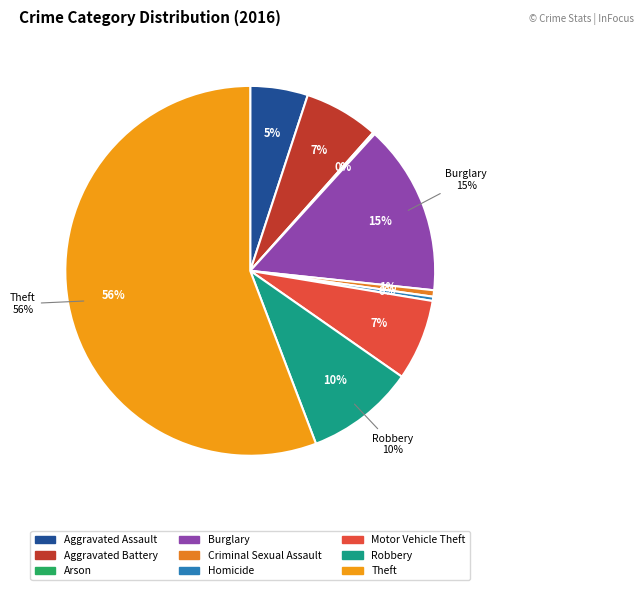

What percentage is NOT represented by Robbery?

90.5%